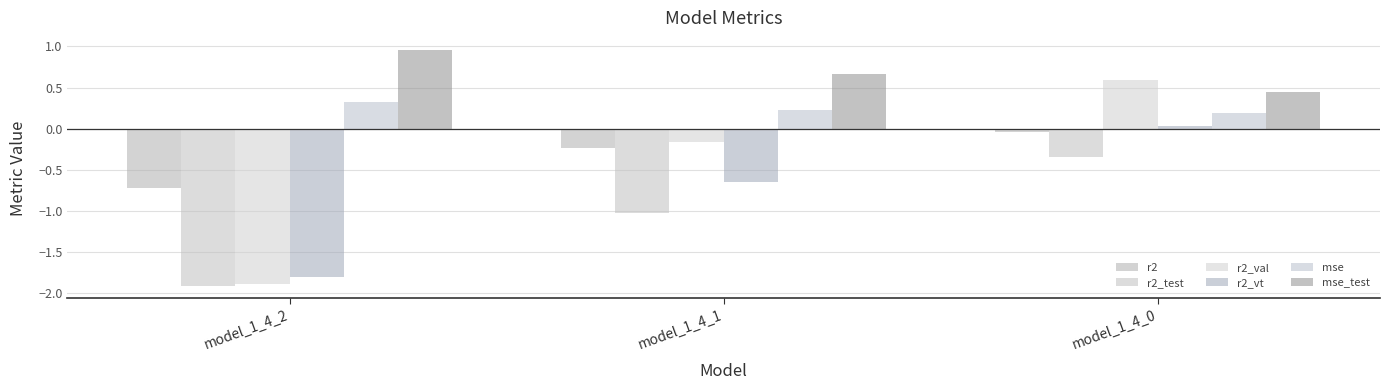

What is the maximum value for mse?

0.3